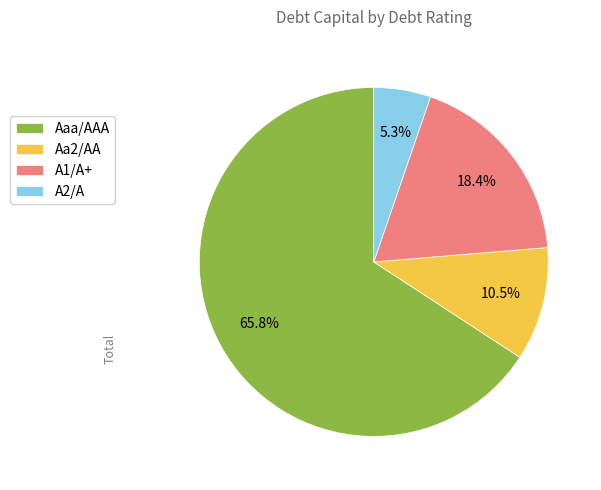

What portion of the pie excludes A2/A?

94.7%